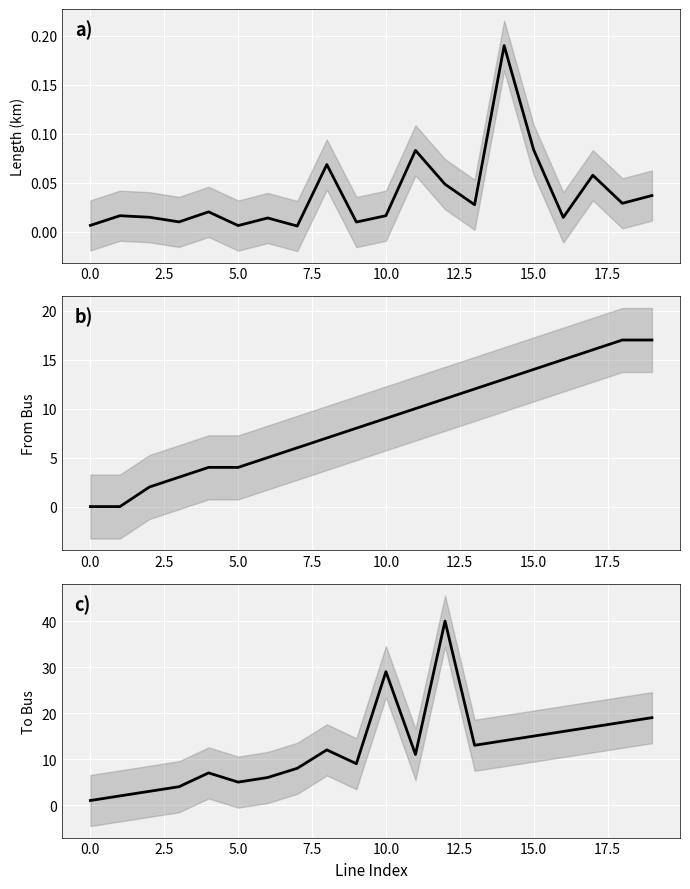

What is the maximum value for length_km?

0.2